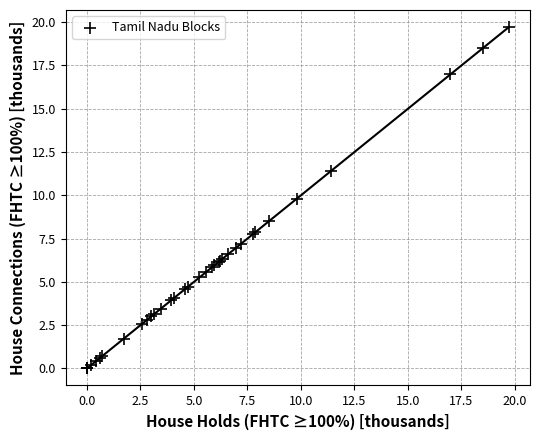

What Y value in the scatter plot is closest to 9?

8.5